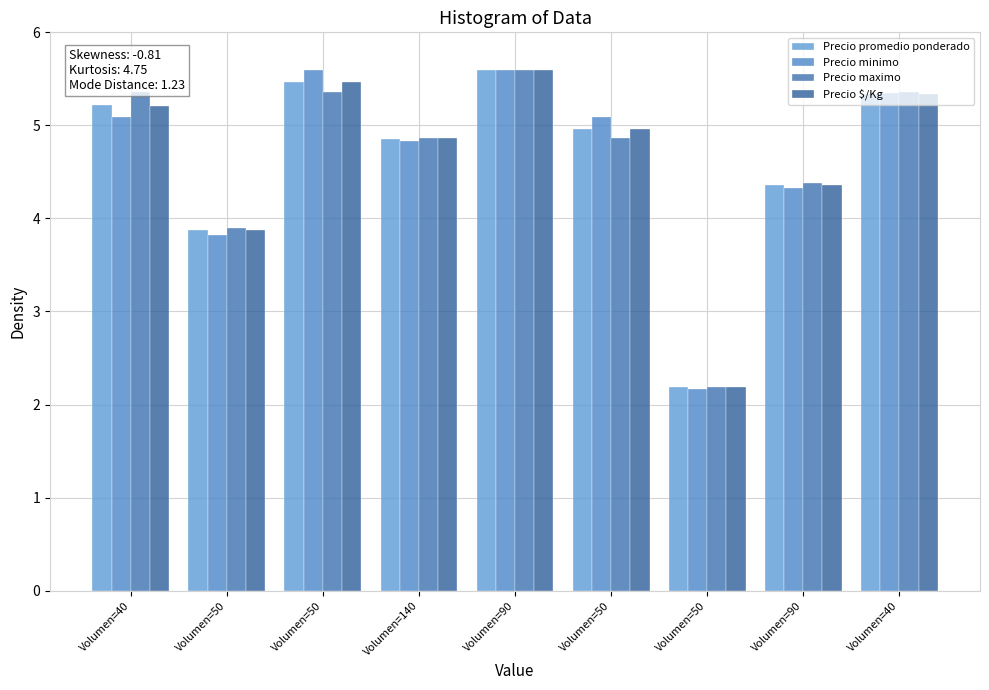

What is the spread (max minus min) of values at Volumen=40?

0.3